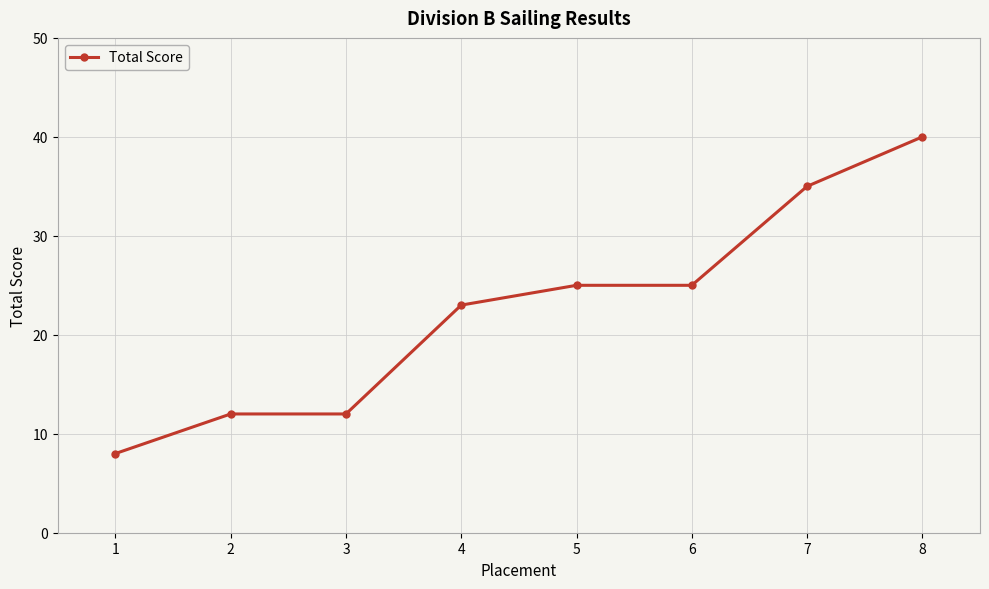

Count the number of data series in this chart.

1